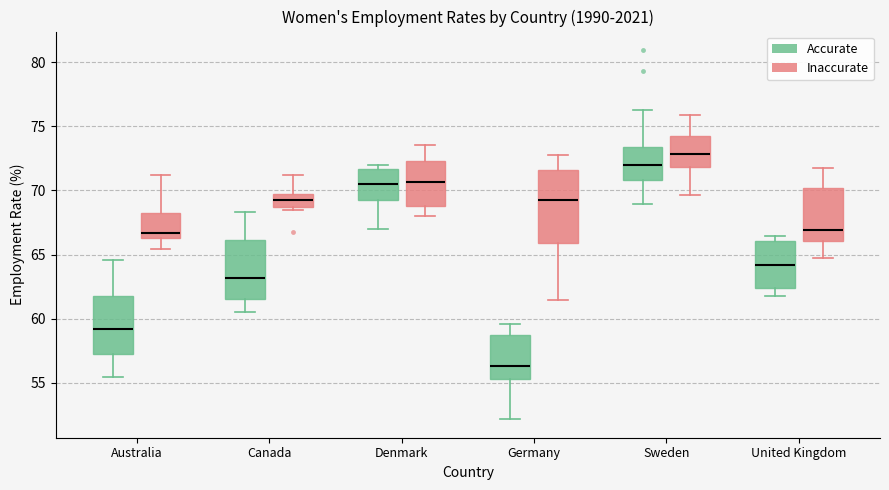

Reading left to right, read every box against the y-axis: the position of its median line, the range the box covers, and the ends of its whiskers. The values are not printed on the chart, so give them approximately, as read against the axis.

Australia (Accurate): median 59.0, box 57.0 to 62.0, whiskers 55.5 to 64.5
Australia (Inaccurate): median 66.5 (just above the box's lower edge), box 66.5 to 68.5, whiskers 65.5 to 71.0
Canada (Accurate): median 63.0, box 61.5 to 66.0, whiskers 60.5 to 68.5
Canada (Inaccurate): median 69.5 (inside the box), box 68.5 to 69.5, whiskers 68.5 (just below the box's lower edge) to 71.0
Denmark (Accurate): median 70.5, box 69.0 to 71.5, whiskers 67.0 to 72.0
Denmark (Inaccurate): median 70.5, box 69.0 to 72.5, whiskers 68.0 to 73.5
Germany (Accurate): median 56.5, box 55.5 to 58.5, whiskers 52.0 to 59.5
Germany (Inaccurate): median 69.0, box 66.0 to 71.5, whiskers 61.5 to 73.0
Sweden (Accurate): median 72.0, box 71.0 to 73.5, whiskers 69.0 to 76.0
Sweden (Inaccurate): median 73.0, box 72.0 to 74.0, whiskers 69.5 to 76.0
United Kingdom (Accurate): median 64.0, box 62.5 to 66.0, whiskers 62.0 to 66.5
United Kingdom (Inaccurate): median 67.0, box 66.0 to 70.0, whiskers 65.0 to 71.5